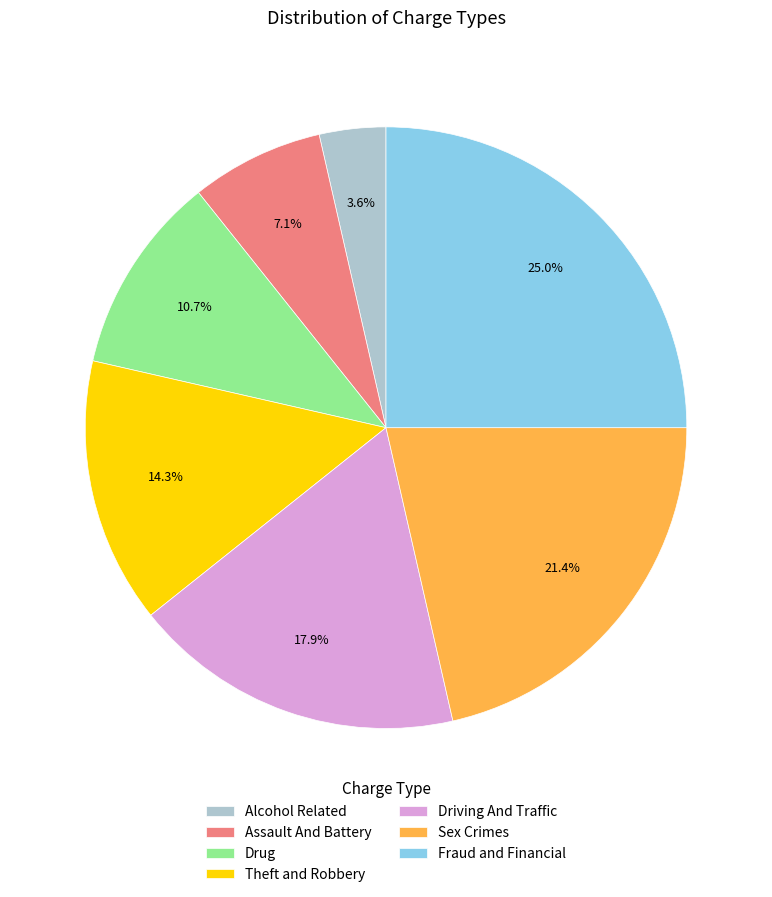

To the nearest percent, what portion does Drug represent?

11%